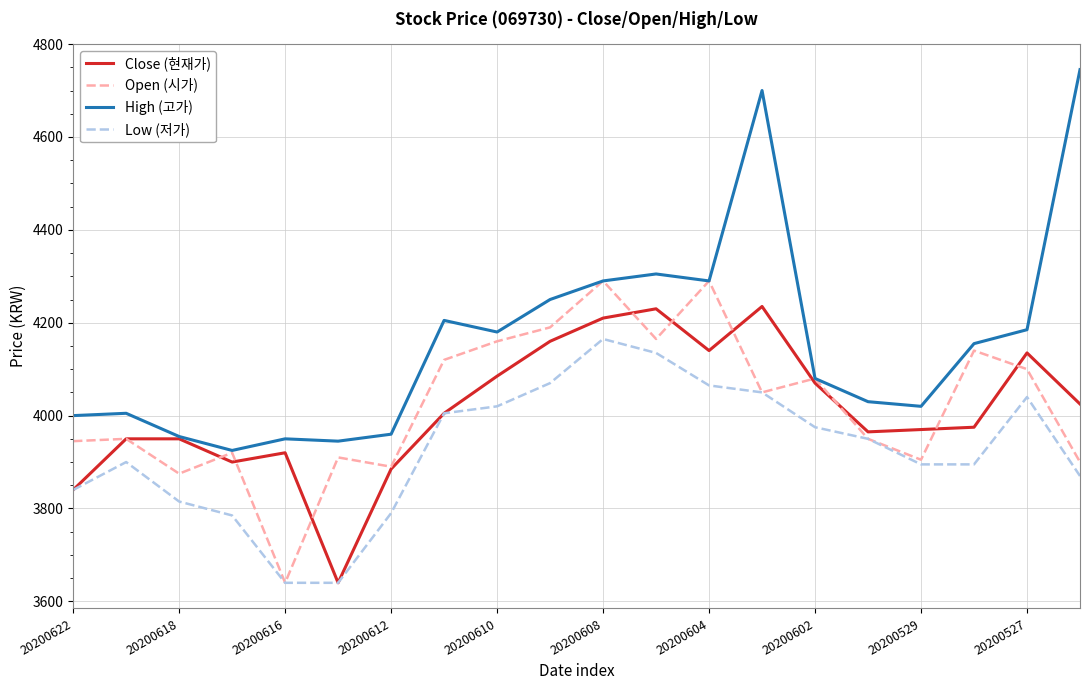

How many interior local valleys does the Open (시가) series have?

6